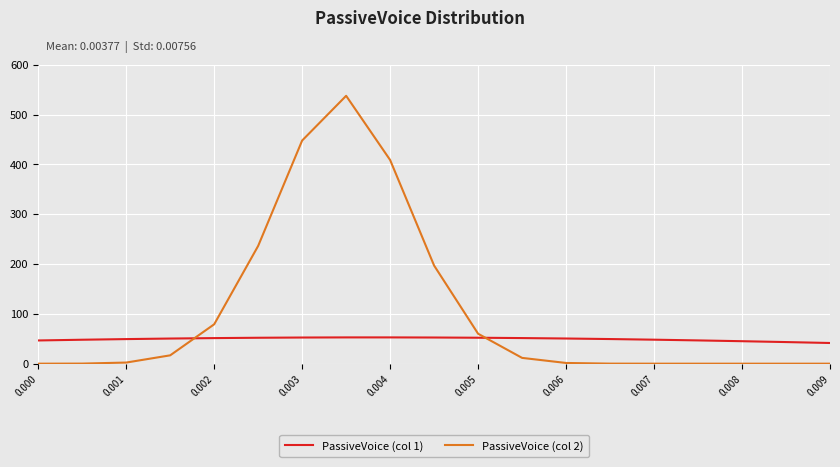

Which series ends up on top after the final intersection of PassiveVoice (col 2) and PassiveVoice (col 1)?

PassiveVoice (col 1)